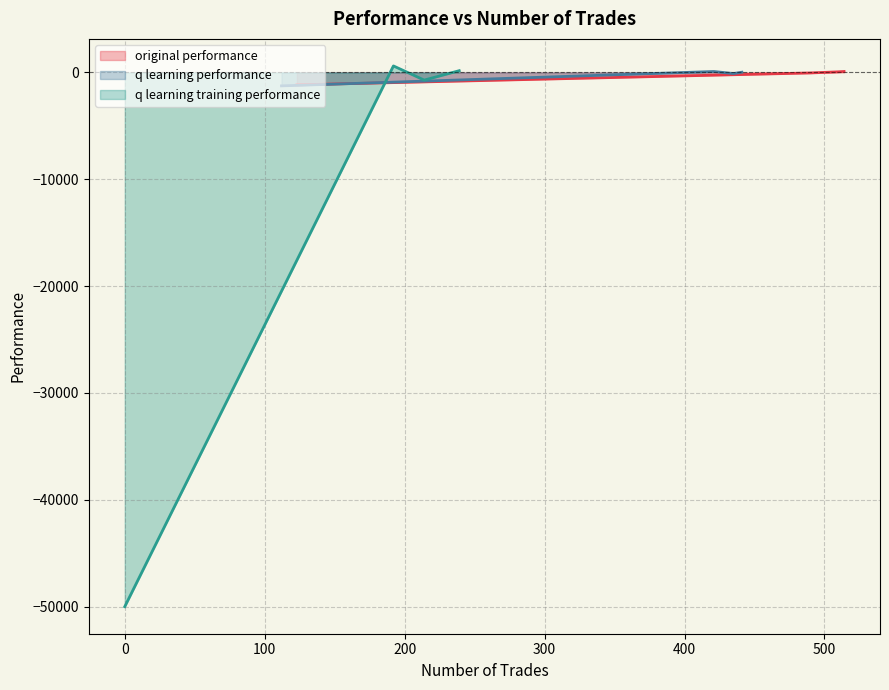

At which category is the sum across all series the highest?

2